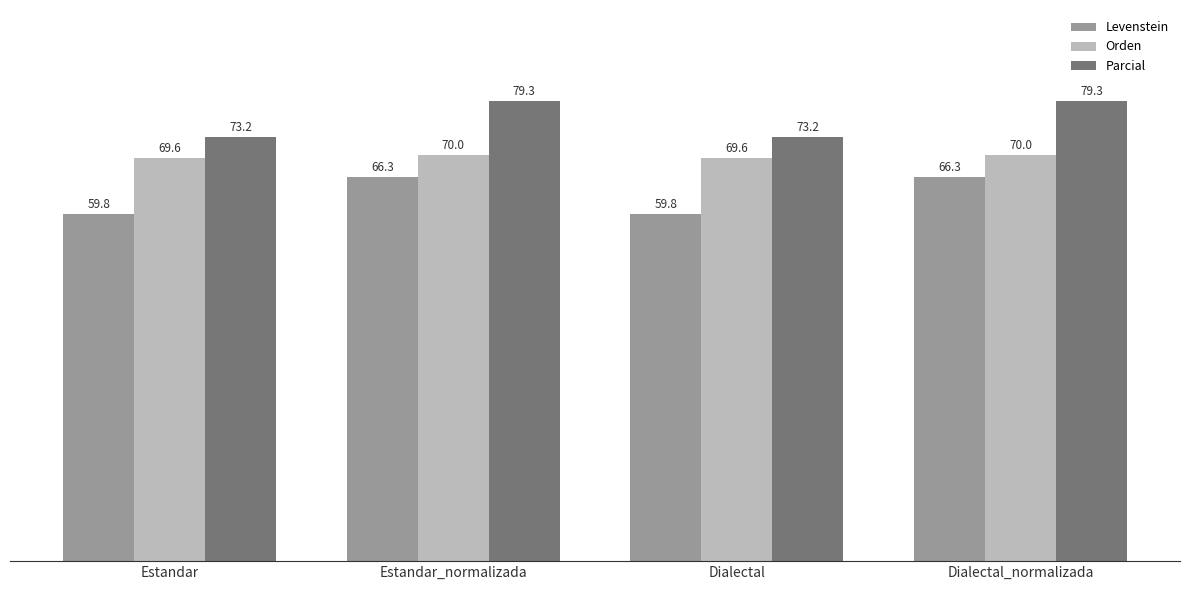

Rank the series by their average value, from highest to lowest.

Parcial, Orden, Levenstein